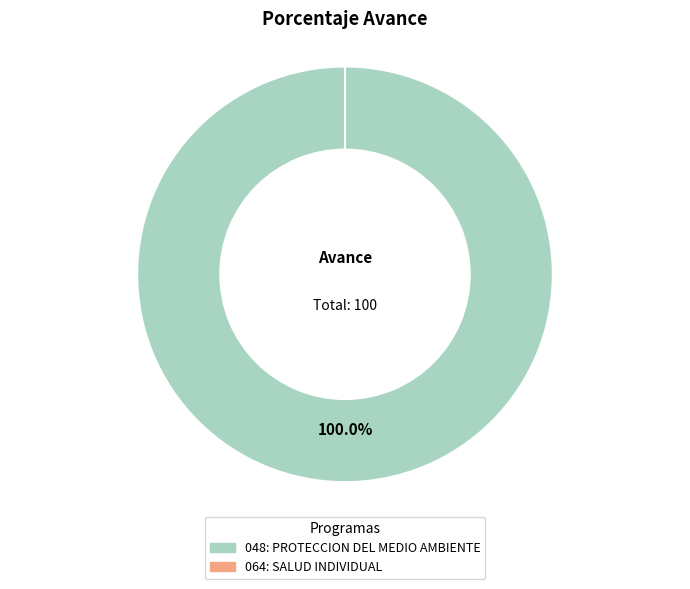

Which slice is the smallest?

064: SALUD INDIVIDUAL